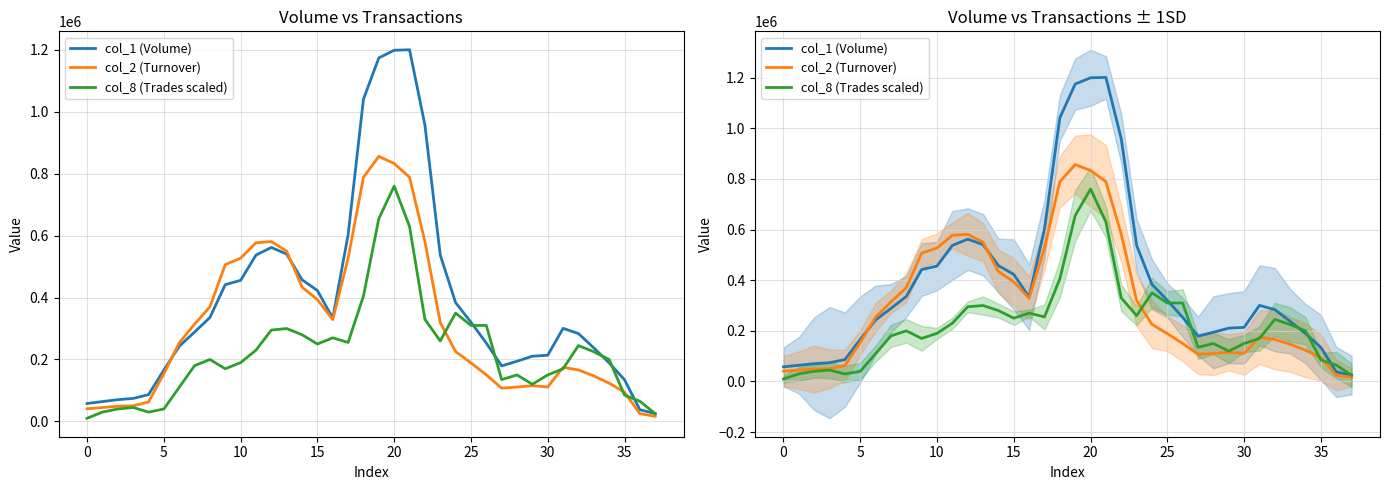

Is it true that col_1 (Volume) equals 455600.0 at 10?

True